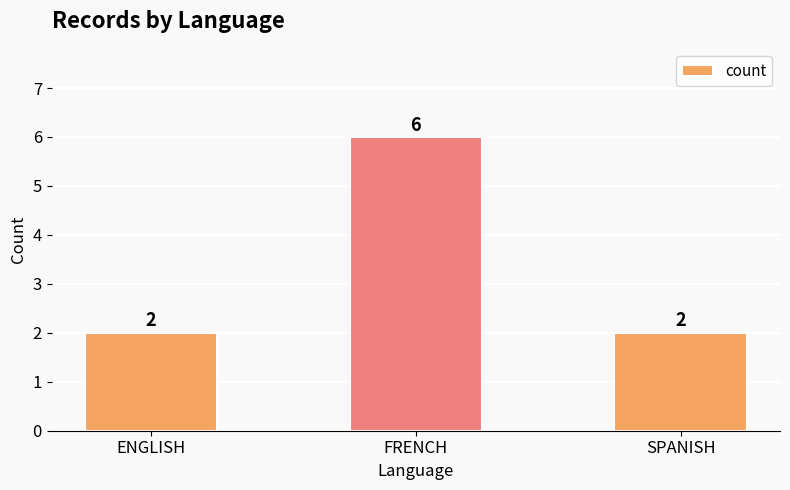

What is the difference between the maximum and second lowest values?

4